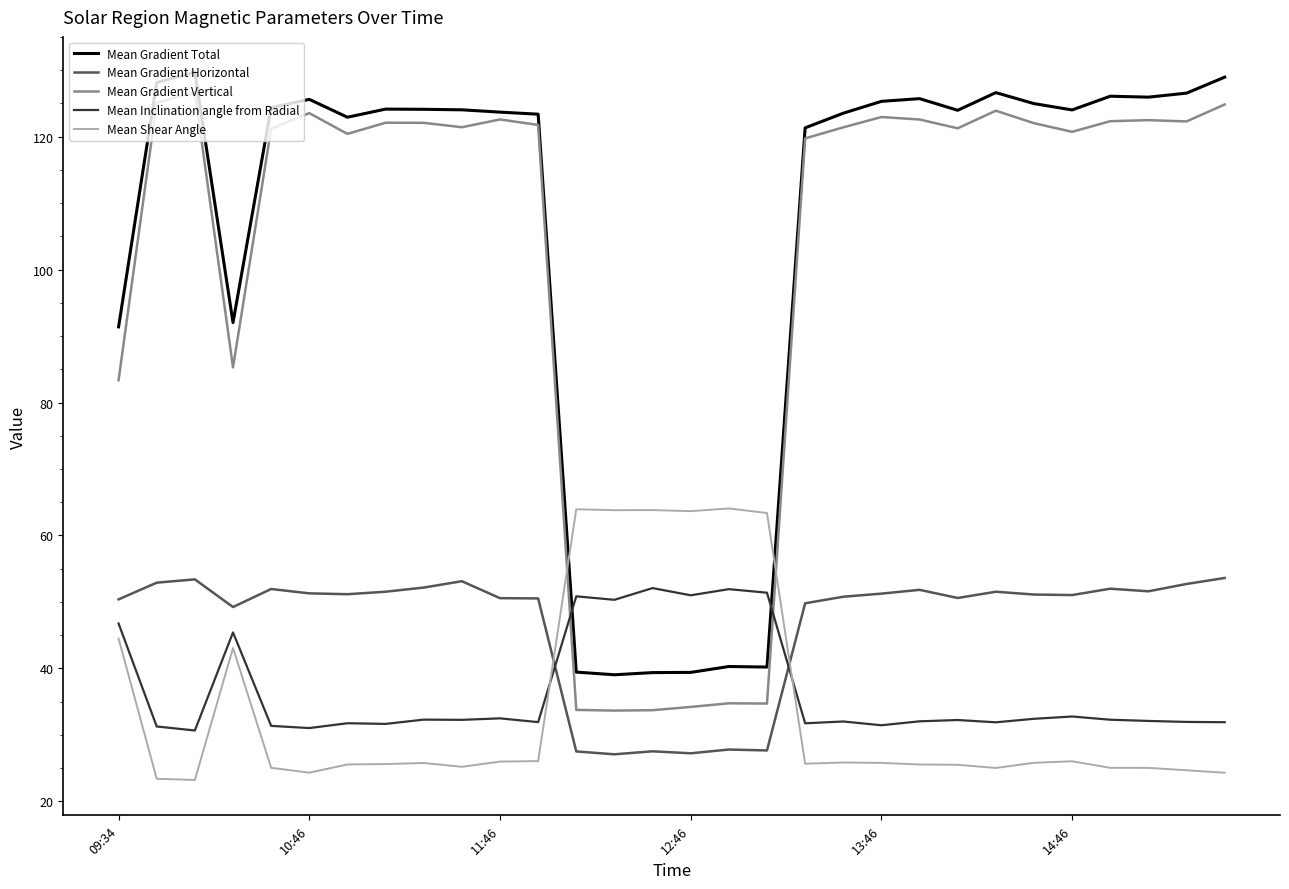

Which series ends up on top after the final intersection of Mean Gradient Horizontal and Mean Inclination angle from Radial?

Mean Gradient Horizontal